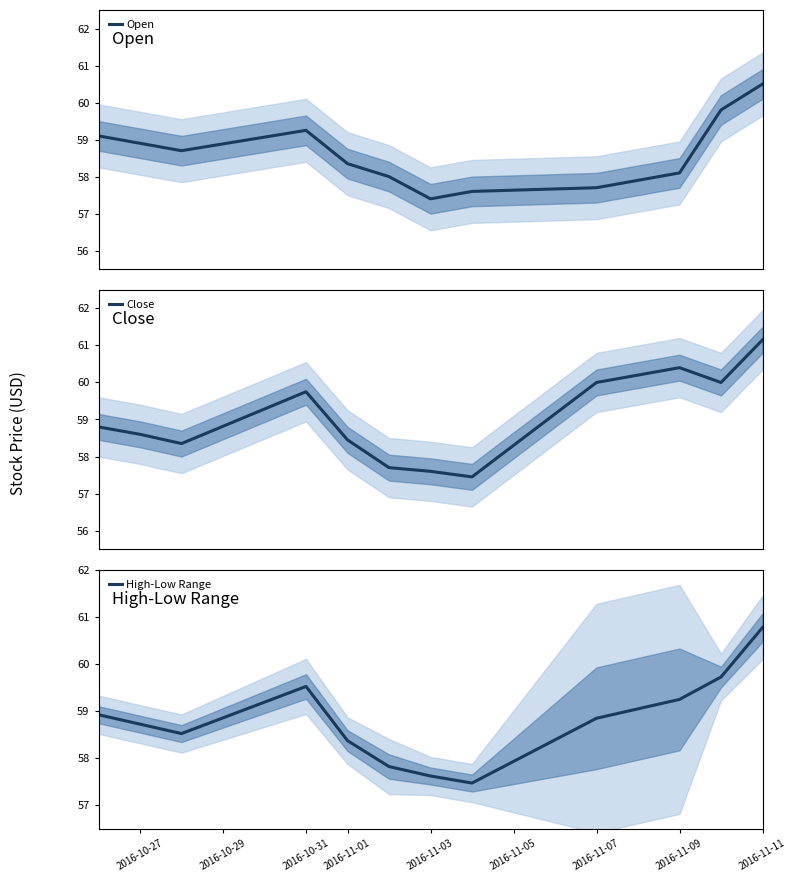

How many times do Close and High-Low Range cross each other?

3